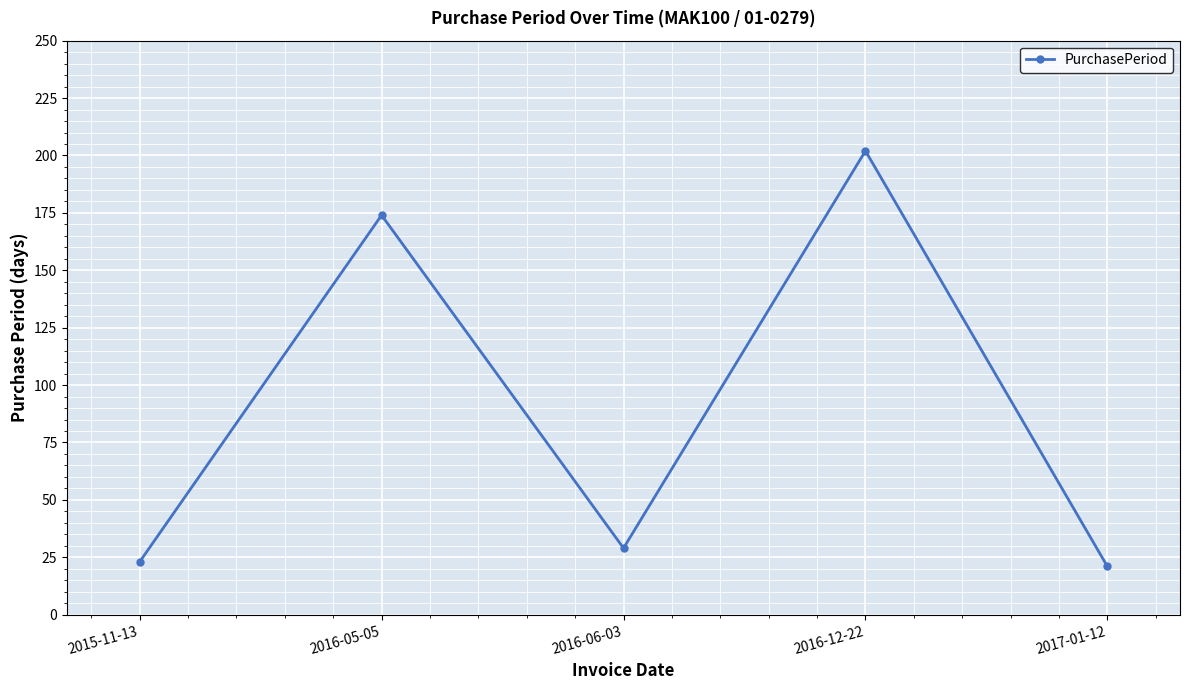

The chart shows a value of 29 at 2016-06-03. True or false?

True